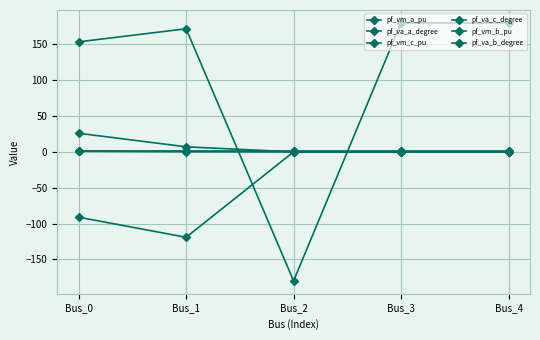

How many distinct data groups are displayed?

6